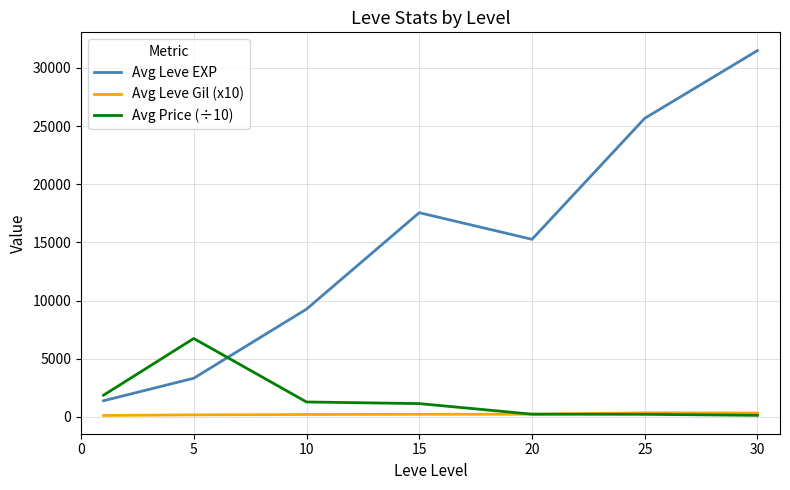

Which series has the widest spread of values?

Avg Leve EXP